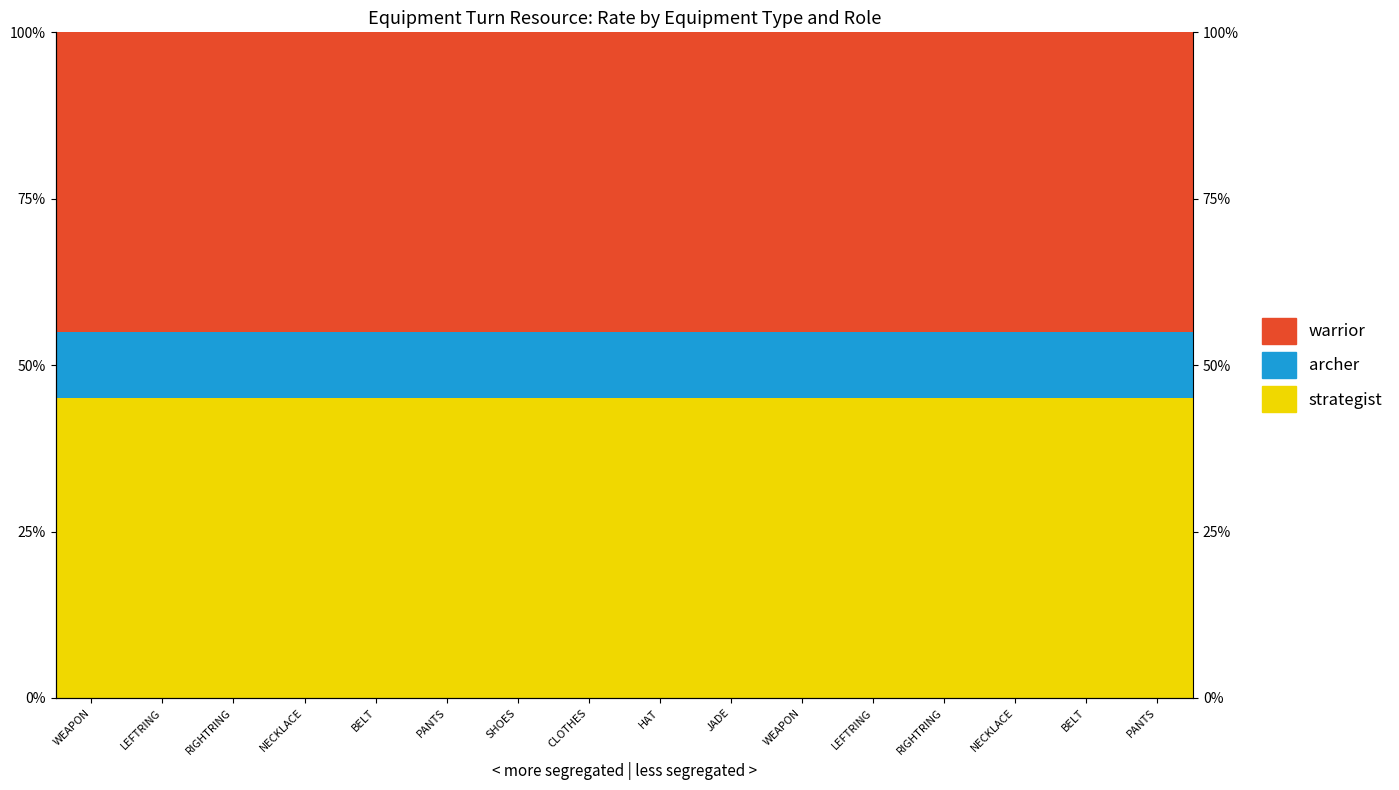

Read the warrior value at PANTS.

45